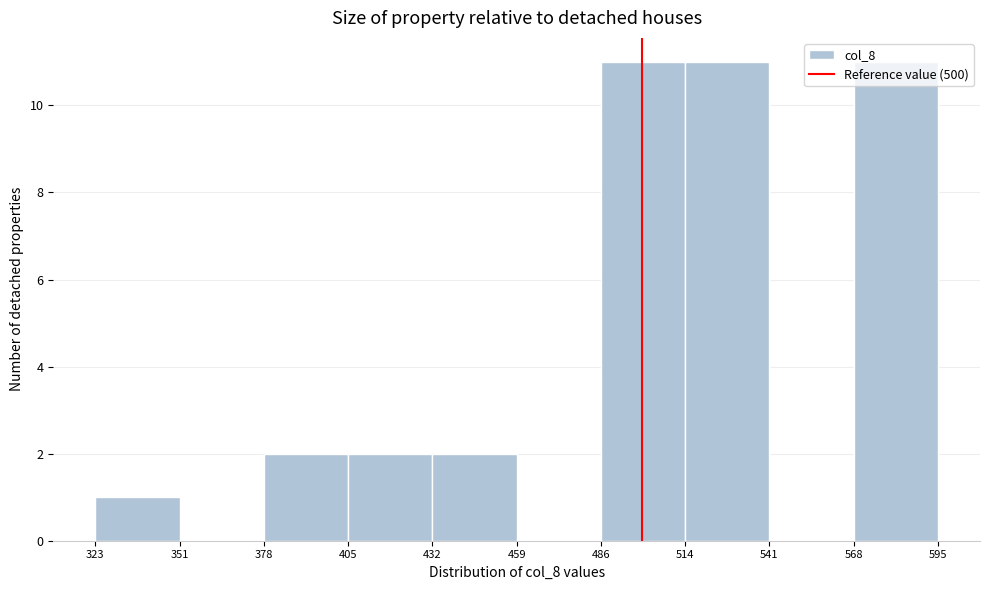

Reading left to right, transcribe this chart: for each bar, give the range it covers on the x-axis and its height. The values are not printed on the chart, so give them approximately, as read against the axis.

323 to 351: 1
351 to 378: 0
378 to 405: 2
405 to 432: 2
432 to 459: 2
459 to 486: 0
486 to 514: 11
514 to 541: 11
541 to 568: 0
568 to 595: 11